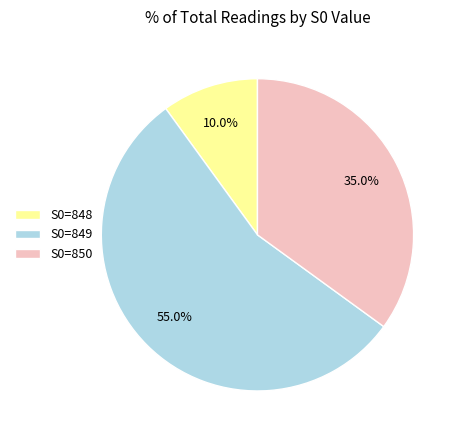

What is the smallest slice in the pie chart?

S0=848